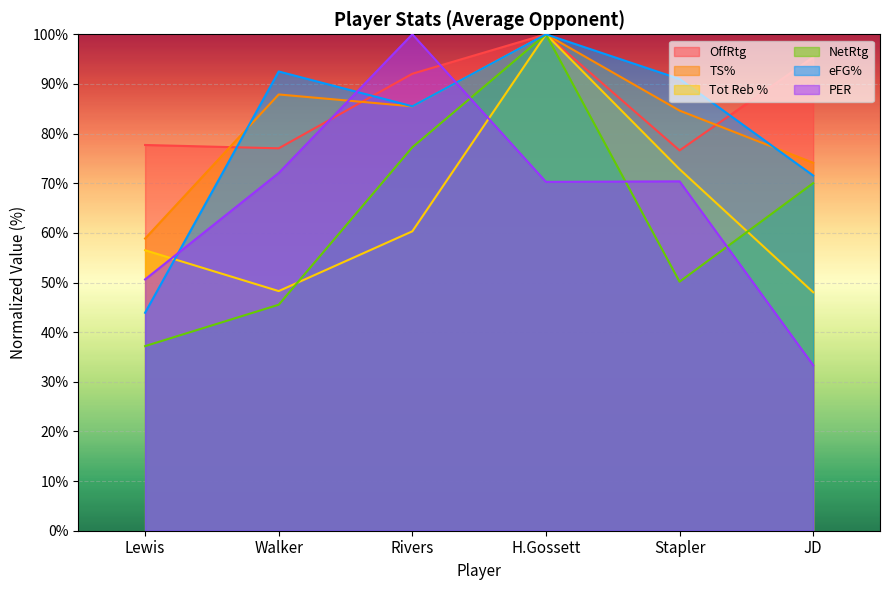

At which label does PER first exceed 70?

Walker